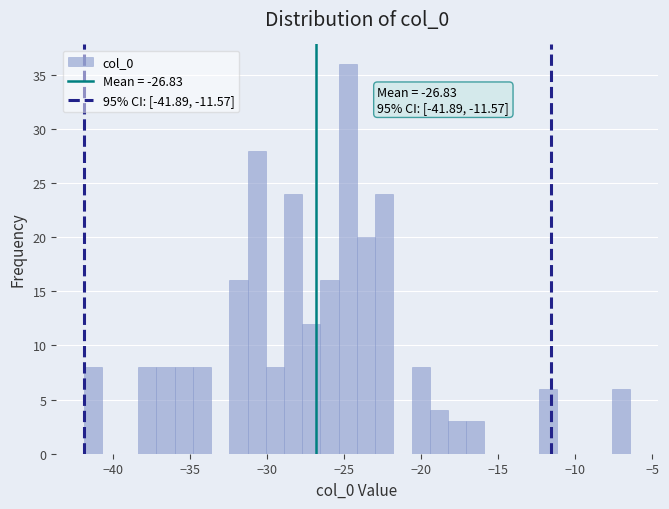

Around what value on the x-axis is the tallest bar? Give the approximate position of its centre, as read against the axis.

-25.0